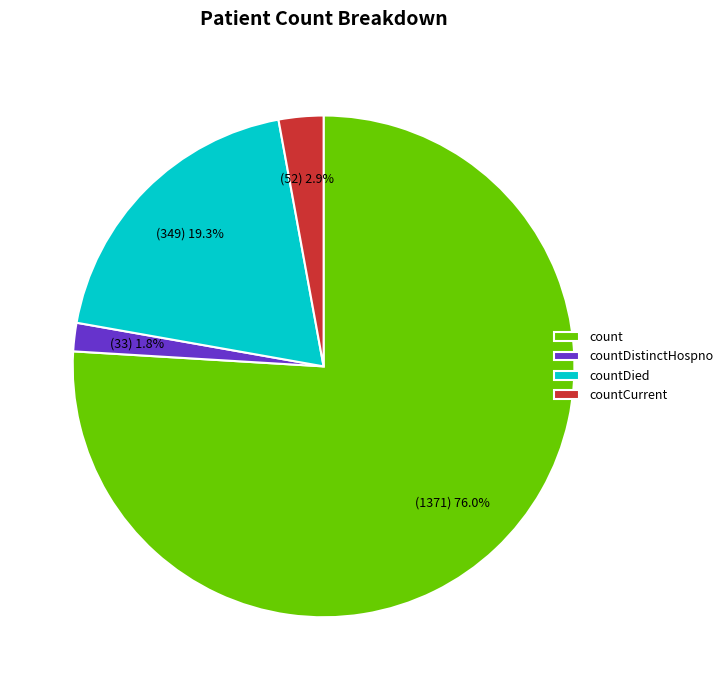

What is the smallest slice in the pie chart?

countDistinctHospno